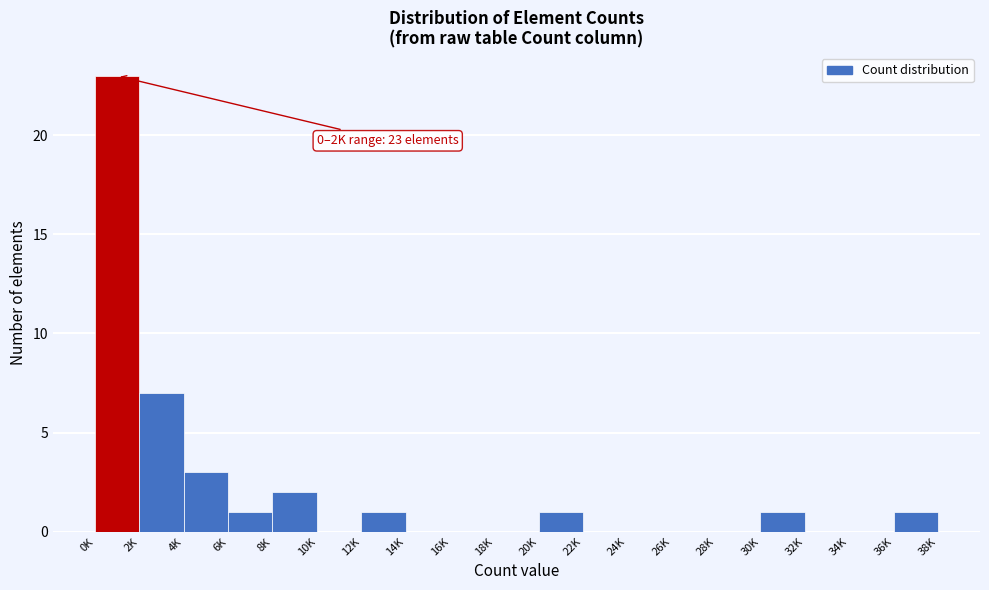

Reading right to left, transcribe all the data shown in this chart.

36K=1	34K=0	32K=0	30K=1	28K=0	26K=0	24K=0	22K=0	20K=1	18K=0	16K=0	14K=0	12K=1	10K=0	8K=2	6K=1	4K=3	2K=7	0K=23